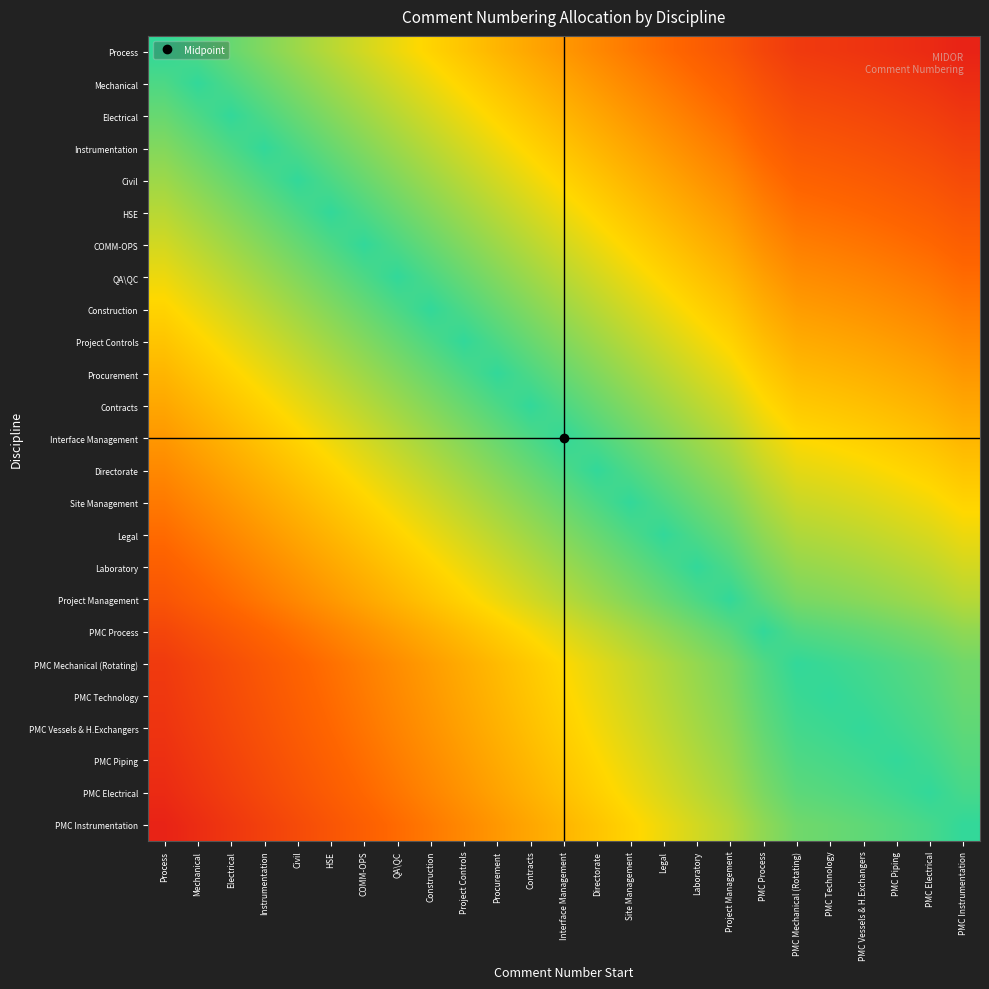

What is the spread (max minus min) of values at PMC Piping?

0.9